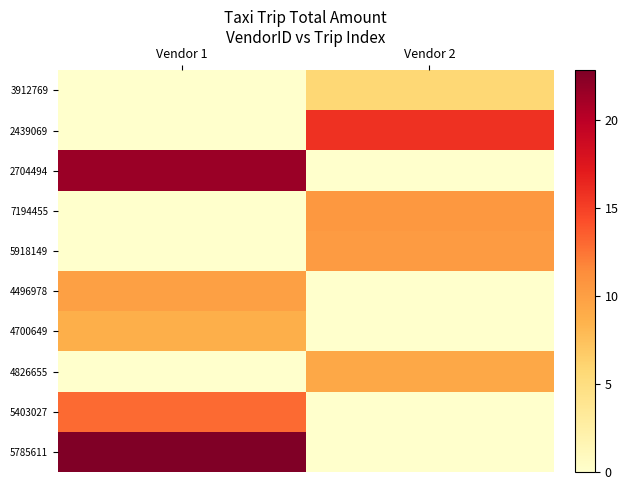

Which series has the largest total across all categories?

5785611